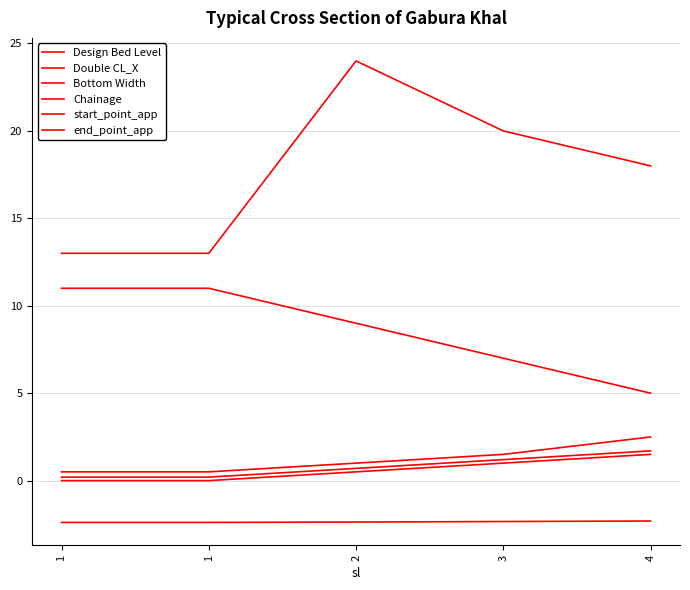

How many lines are shown in the chart?

6